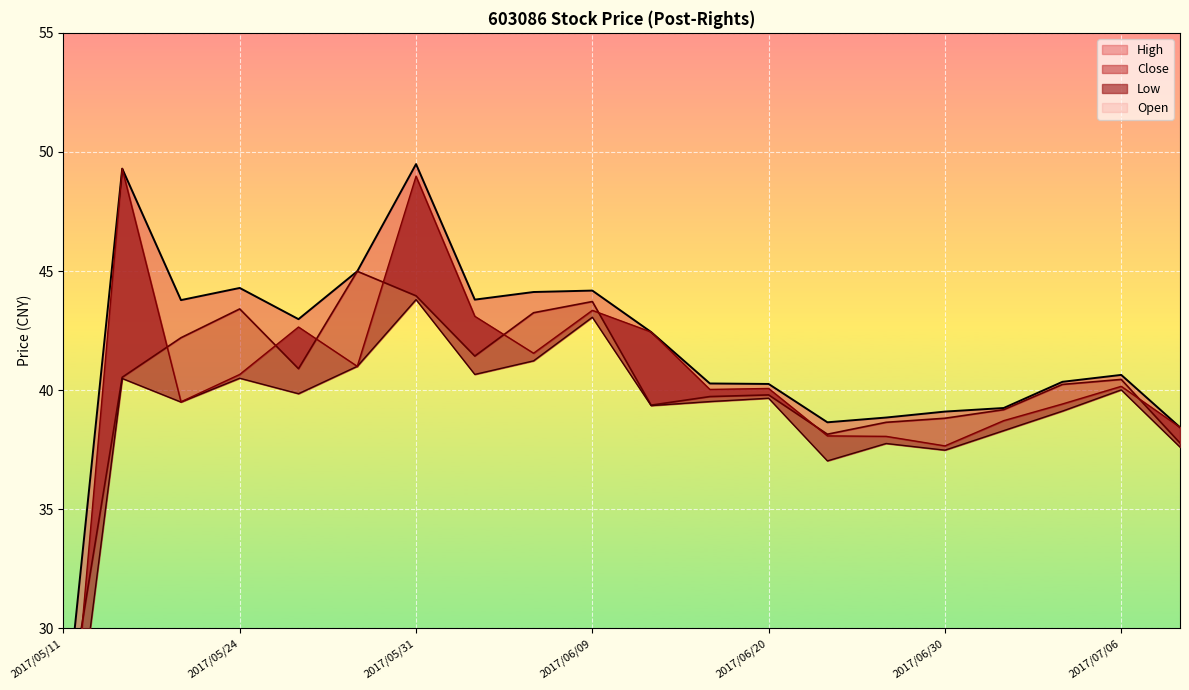

Is the value of High at 2017/07/06 greater than the value of Open at 2017/05/23?

Yes